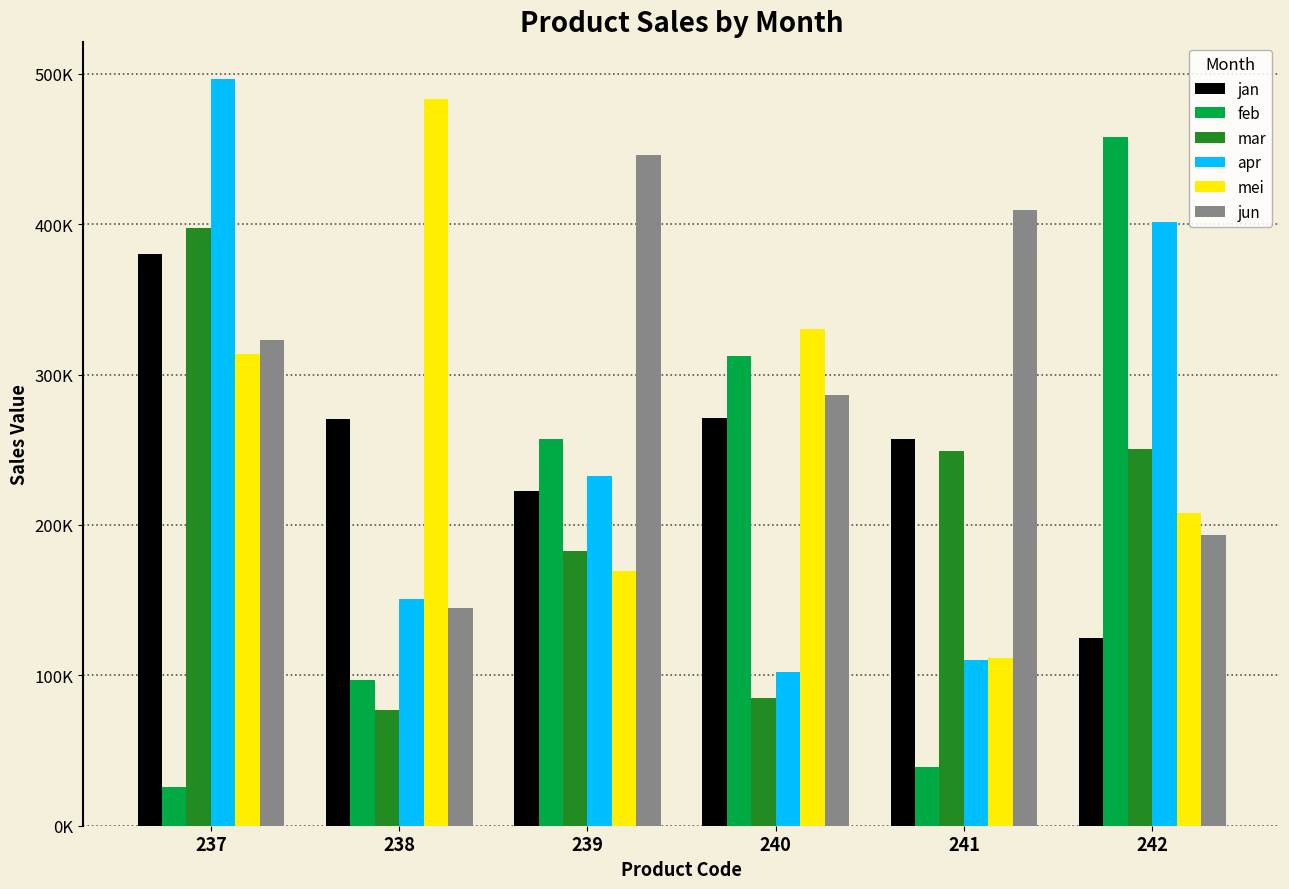

What is the spread (max minus min) of values at 238?

406000